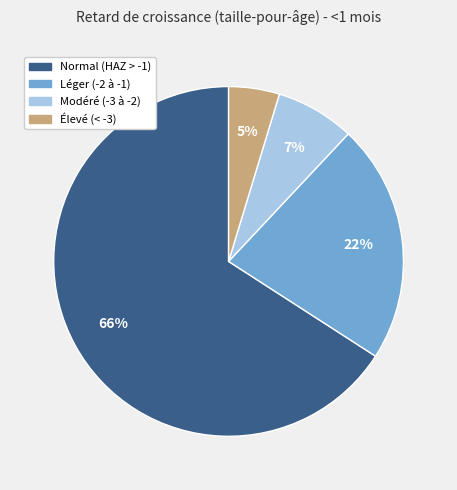

What is the smallest slice in the pie chart?

Élevé (< -3)